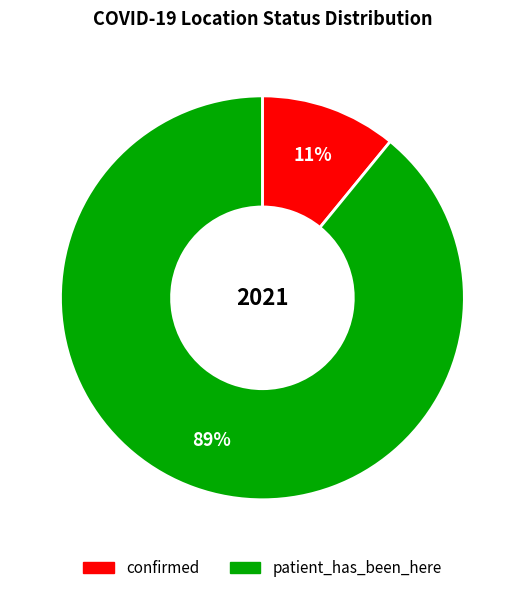

Is the sum of patient_has_been_here and confirmed greater than half?

Yes